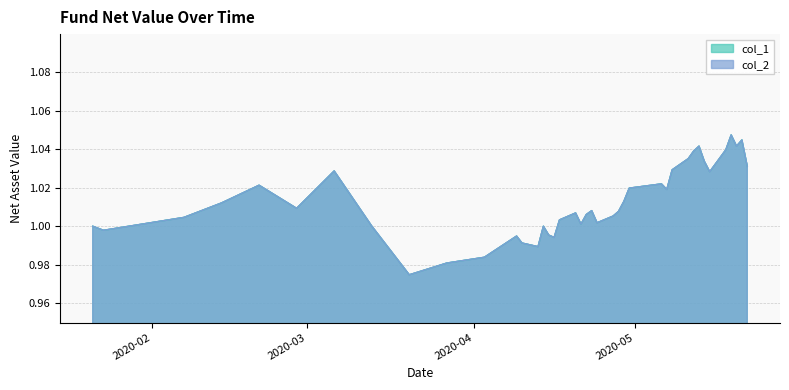

Does the chart have visible grid lines?

Yes